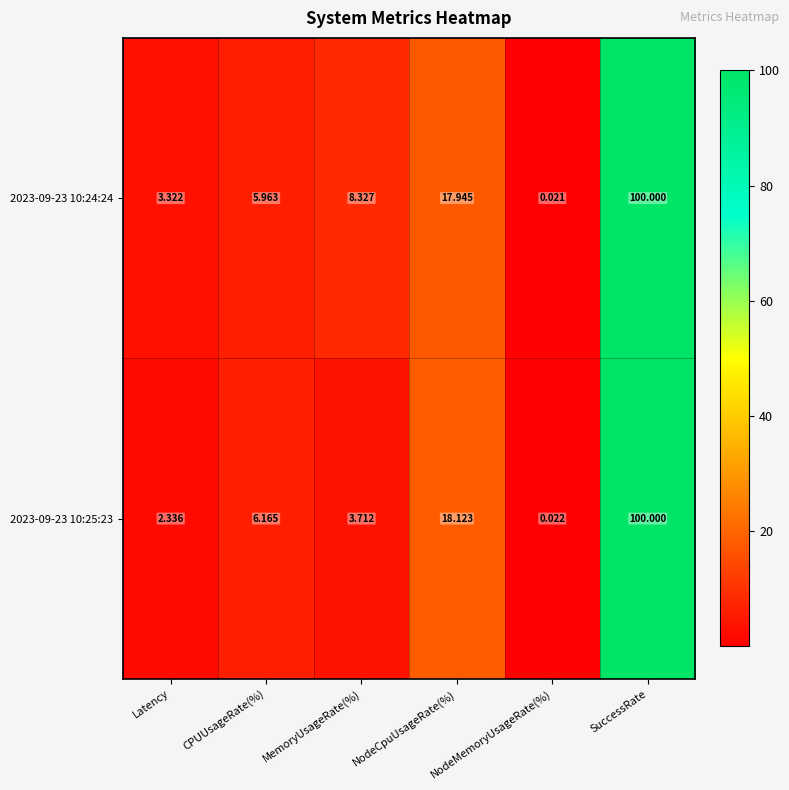

List the labels in order of 2023-09-23 10:24:24 value, smallest first.

NodeMemoryUsageRate(%), Latency, CPUUsageRate(%), MemoryUsageRate(%), NodeCpuUsageRate(%), SuccessRate